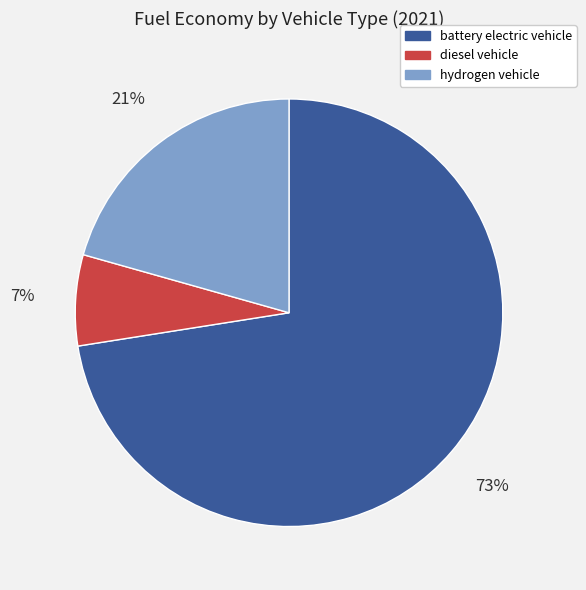

Which category accounts for the majority?

battery electric vehicle